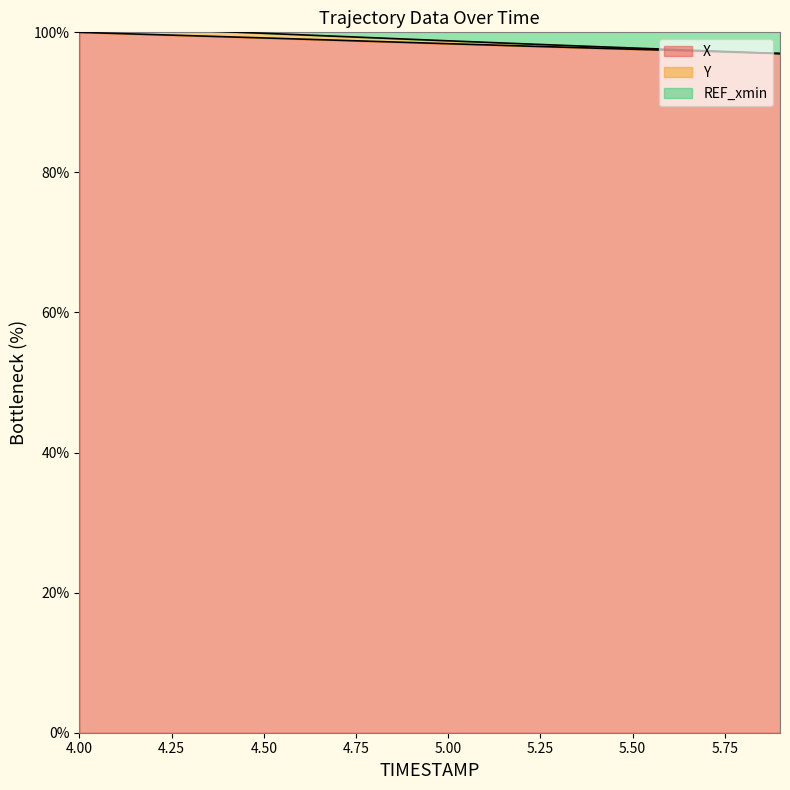

What is the maximum value for Y?

100.9